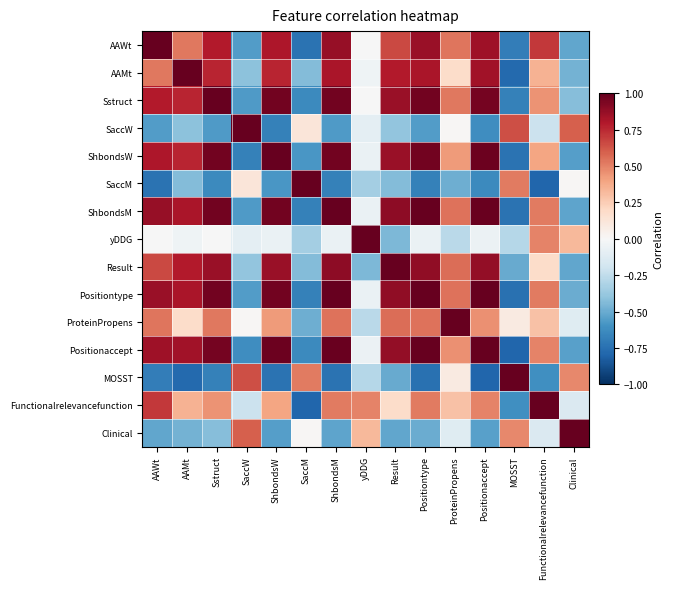

Reading left to right, transcribe all the data shown in this chart.

AAWt: AAWt=1.0	AAMt=0.5	Sstruct=0.8	SaccW=-0.6	ShbondsW=0.8	SaccM=-0.7	ShbondsM=0.9	yDDG=-0.0	Result=0.7	Positiontype=0.9	ProteinPropens=0.5	Positionaccept=0.8	MOSST=-0.7	Functionalrelevancefunction=0.7	Clinical=-0.5
AAMt: AAWt=0.5	AAMt=1.0	Sstruct=0.8	SaccW=-0.4	ShbondsW=0.8	SaccM=-0.4	ShbondsM=0.8	yDDG=-0.0	Result=0.8	Positiontype=0.8	ProteinPropens=0.2	Positionaccept=0.8	MOSST=-0.8	Functionalrelevancefunction=0.4	Clinical=-0.5
Sstruct: AAWt=0.8	AAMt=0.8	Sstruct=1.0	SaccW=-0.6	ShbondsW=1.0	SaccM=-0.6	ShbondsM=1.0	yDDG=-0.0	Result=0.9	Positiontype=1.0	ProteinPropens=0.5	Positionaccept=1.0	MOSST=-0.7	Functionalrelevancefunction=0.5	Clinical=-0.4
SaccW: AAWt=-0.6	AAMt=-0.4	Sstruct=-0.6	SaccW=1.0	ShbondsW=-0.7	SaccM=0.1	ShbondsM=-0.6	yDDG=-0.1	Result=-0.4	Positiontype=-0.6	ProteinPropens=0.0	Positionaccept=-0.6	MOSST=0.6	Functionalrelevancefunction=-0.2	Clinical=0.6
ShbondsW: AAWt=0.8	AAMt=0.8	Sstruct=1.0	SaccW=-0.7	ShbondsW=1.0	SaccM=-0.6	ShbondsM=1.0	yDDG=-0.1	Result=0.9	Positiontype=1.0	ProteinPropens=0.4	Positionaccept=1.0	MOSST=-0.7	Functionalrelevancefunction=0.4	Clinical=-0.6
SaccM: AAWt=-0.7	AAMt=-0.4	Sstruct=-0.6	SaccW=0.1	ShbondsW=-0.6	SaccM=1.0	ShbondsM=-0.7	yDDG=-0.3	Result=-0.4	Positiontype=-0.7	ProteinPropens=-0.5	Positionaccept=-0.6	MOSST=0.5	Functionalrelevancefunction=-0.8	Clinical=0.0
ShbondsM: AAWt=0.9	AAMt=0.8	Sstruct=1.0	SaccW=-0.6	ShbondsW=1.0	SaccM=-0.7	ShbondsM=1.0	yDDG=-0.1	Result=0.9	Positiontype=1.0	ProteinPropens=0.5	Positionaccept=1.0	MOSST=-0.7	Functionalrelevancefunction=0.5	Clinical=-0.5
yDDG: AAWt=-0.0	AAMt=-0.0	Sstruct=-0.0	SaccW=-0.1	ShbondsW=-0.1	SaccM=-0.3	ShbondsM=-0.1	yDDG=1.0	Result=-0.4	Positiontype=-0.1	ProteinPropens=-0.3	Positionaccept=-0.1	MOSST=-0.3	Functionalrelevancefunction=0.5	Clinical=0.3
Result: AAWt=0.7	AAMt=0.8	Sstruct=0.9	SaccW=-0.4	ShbondsW=0.9	SaccM=-0.4	ShbondsM=0.9	yDDG=-0.4	Result=1.0	Positiontype=0.9	ProteinPropens=0.6	Positionaccept=0.9	MOSST=-0.5	Functionalrelevancefunction=0.2	Clinical=-0.5
Positiontype: AAWt=0.9	AAMt=0.8	Sstruct=1.0	SaccW=-0.6	ShbondsW=1.0	SaccM=-0.7	ShbondsM=1.0	yDDG=-0.1	Result=0.9	Positiontype=1.0	ProteinPropens=0.5	Positionaccept=1.0	MOSST=-0.7	Functionalrelevancefunction=0.5	Clinical=-0.5
ProteinPropens: AAWt=0.5	AAMt=0.2	Sstruct=0.5	SaccW=0.0	ShbondsW=0.4	SaccM=-0.5	ShbondsM=0.5	yDDG=-0.3	Result=0.6	Positiontype=0.5	ProteinPropens=1.0	Positionaccept=0.5	MOSST=0.1	Functionalrelevancefunction=0.3	Clinical=-0.1
Positionaccept: AAWt=0.8	AAMt=0.8	Sstruct=1.0	SaccW=-0.6	ShbondsW=1.0	SaccM=-0.6	ShbondsM=1.0	yDDG=-0.1	Result=0.9	Positiontype=1.0	ProteinPropens=0.5	Positionaccept=1.0	MOSST=-0.8	Functionalrelevancefunction=0.5	Clinical=-0.5
MOSST: AAWt=-0.7	AAMt=-0.8	Sstruct=-0.7	SaccW=0.6	ShbondsW=-0.7	SaccM=0.5	ShbondsM=-0.7	yDDG=-0.3	Result=-0.5	Positiontype=-0.7	ProteinPropens=0.1	Positionaccept=-0.8	MOSST=1.0	Functionalrelevancefunction=-0.6	Clinical=0.5
Functionalrelevancefunction: AAWt=0.7	AAMt=0.4	Sstruct=0.5	SaccW=-0.2	ShbondsW=0.4	SaccM=-0.8	ShbondsM=0.5	yDDG=0.5	Result=0.2	Positiontype=0.5	ProteinPropens=0.3	Positionaccept=0.5	MOSST=-0.6	Functionalrelevancefunction=1.0	Clinical=-0.1
Clinical: AAWt=-0.5	AAMt=-0.5	Sstruct=-0.4	SaccW=0.6	ShbondsW=-0.6	SaccM=0.0	ShbondsM=-0.5	yDDG=0.3	Result=-0.5	Positiontype=-0.5	ProteinPropens=-0.1	Positionaccept=-0.5	MOSST=0.5	Functionalrelevancefunction=-0.1	Clinical=1.0